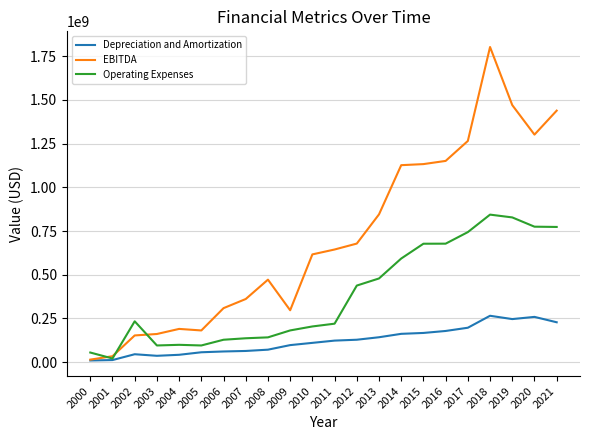

List the series in order of their overall mean, highest first.

EBITDA, Operating Expenses, Depreciation and Amortization